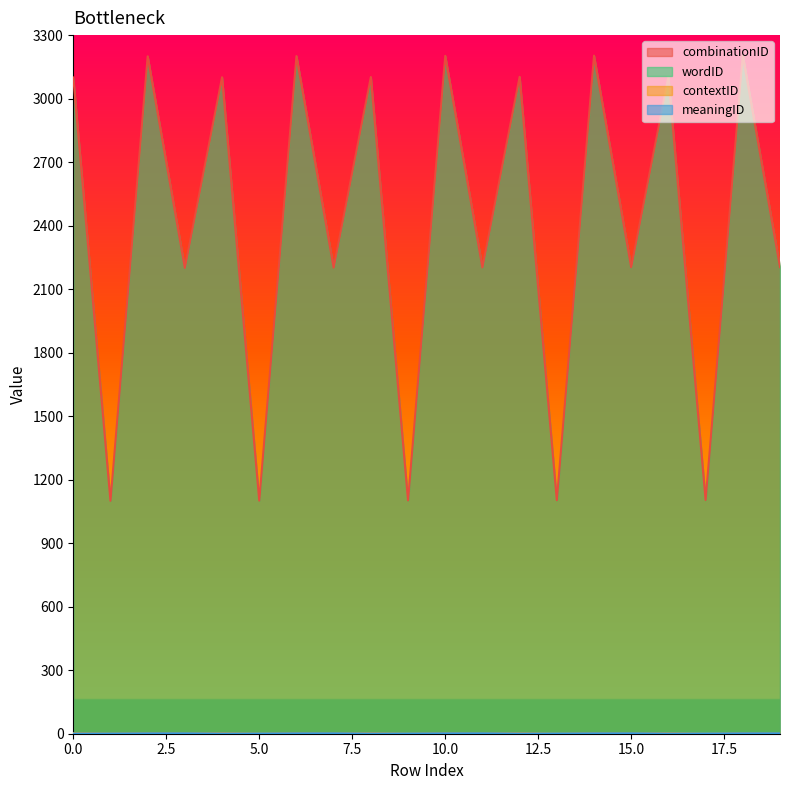

The value of wordID at 2 is -2. True or false?

False